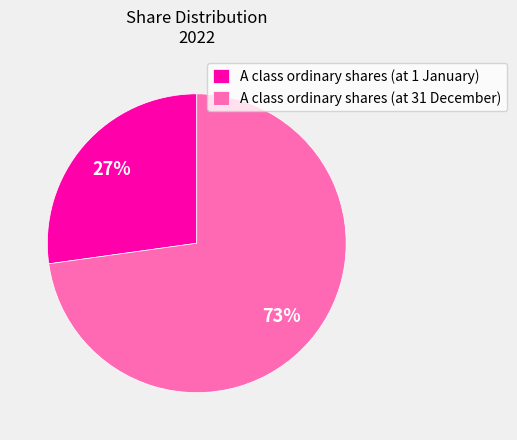

Rank the categories by value from lowest to highest.

A class ordinary shares (at 1 January), A class ordinary shares (at 31 December)